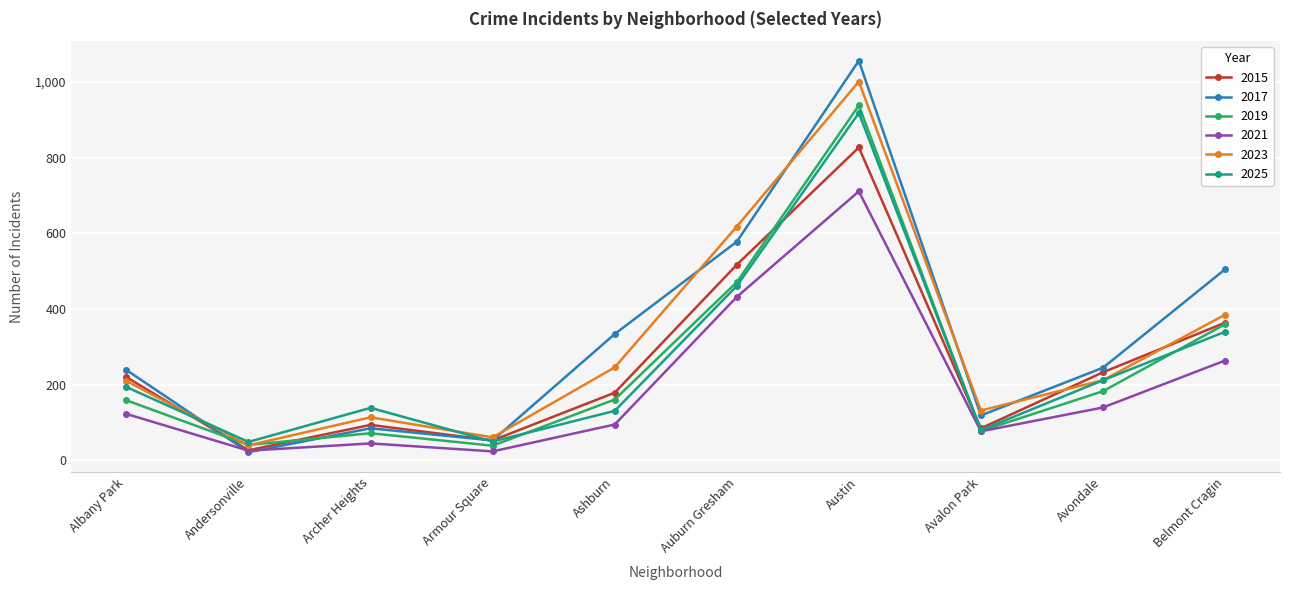

Which category has the lowest value in the 2023 series?

Andersonville